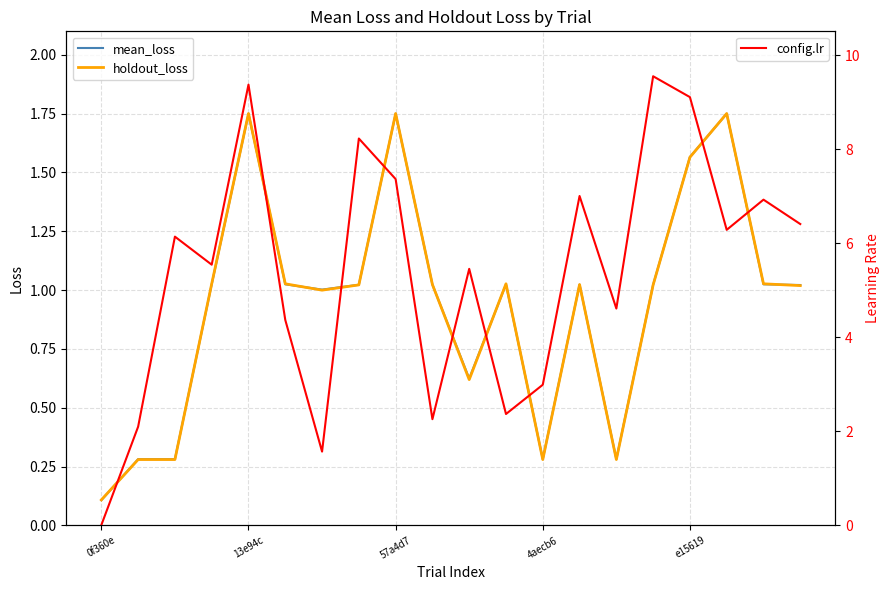

Does the chart have visible grid lines?

Yes